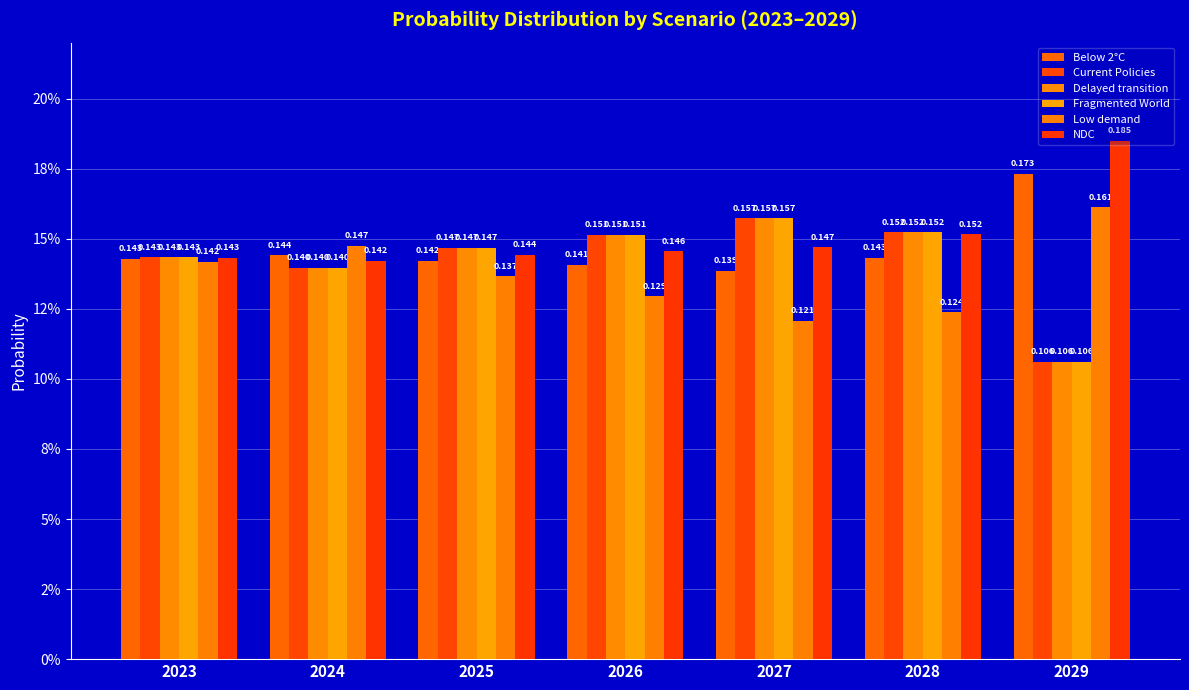

What are all the series names shown in the legend?

Below 2°C, Current Policies, Delayed transition, Fragmented World, Low demand, NDC